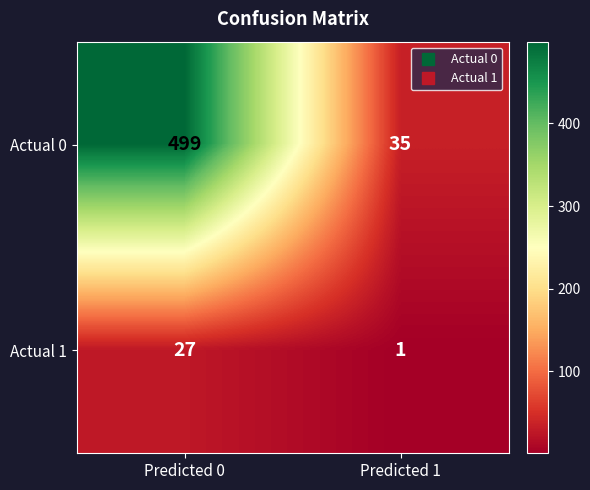

Rank the categories by Actual 1 value from highest to lowest.

Predicted 0, Predicted 1